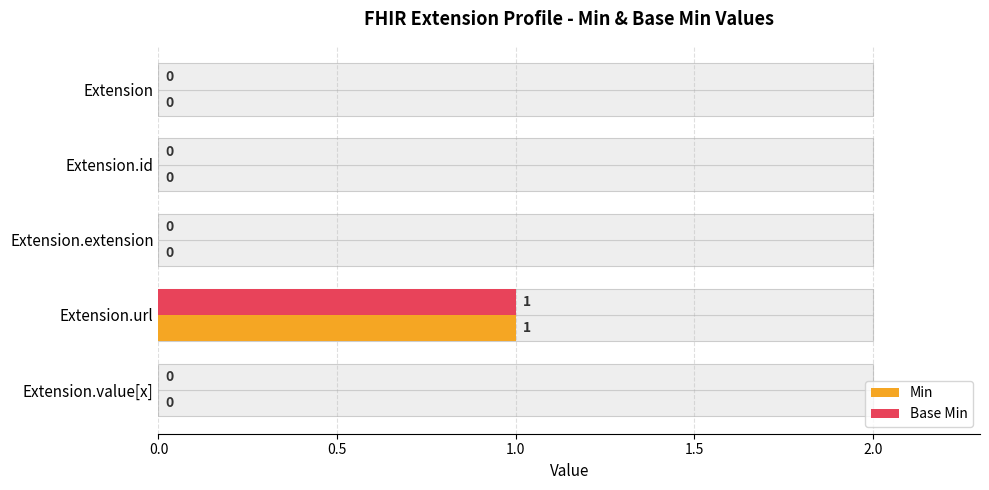

The value of Min at Extension.value[x] is 0. True or false?

True